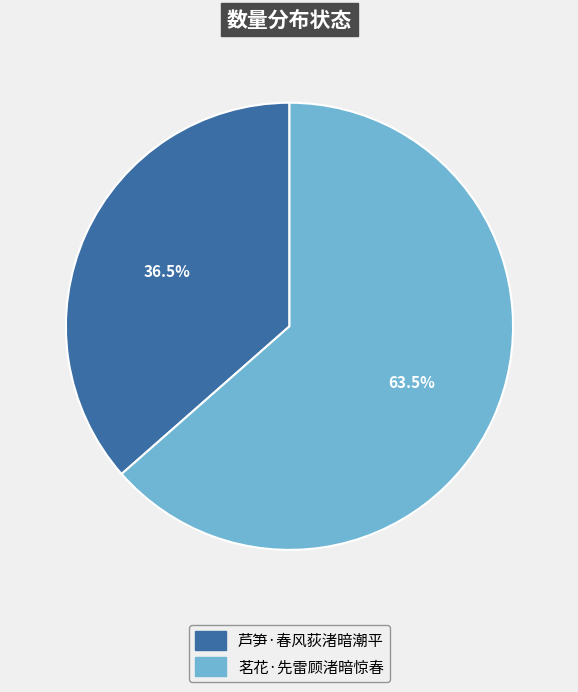

Approximately how many times larger is the value at 茗花·先雷顾渚暗惊春 compared to 芦笋·春风荻渚暗潮平?

1.7